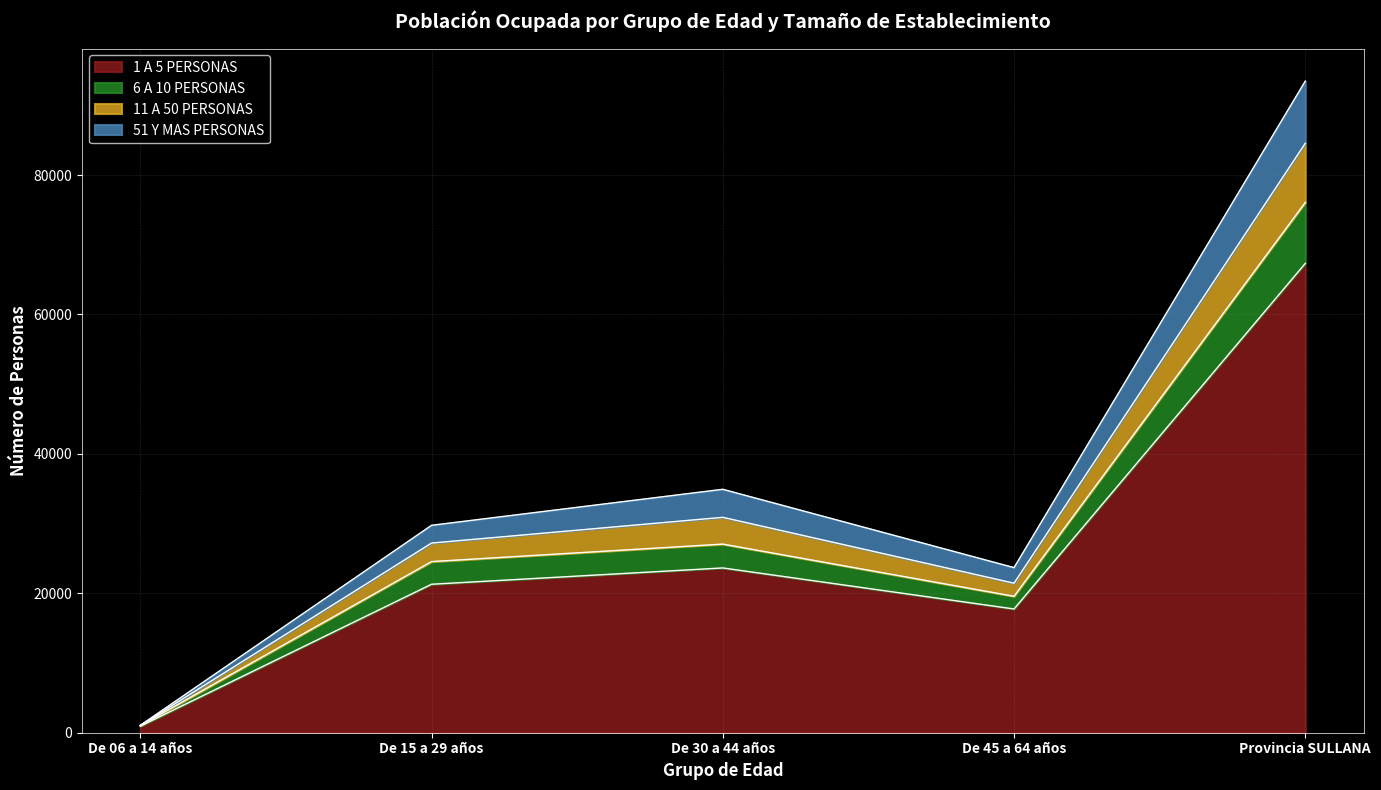

True or false: 1 A 5 PERSONAS has a value of 31245 at Provincia SULLANA.

False